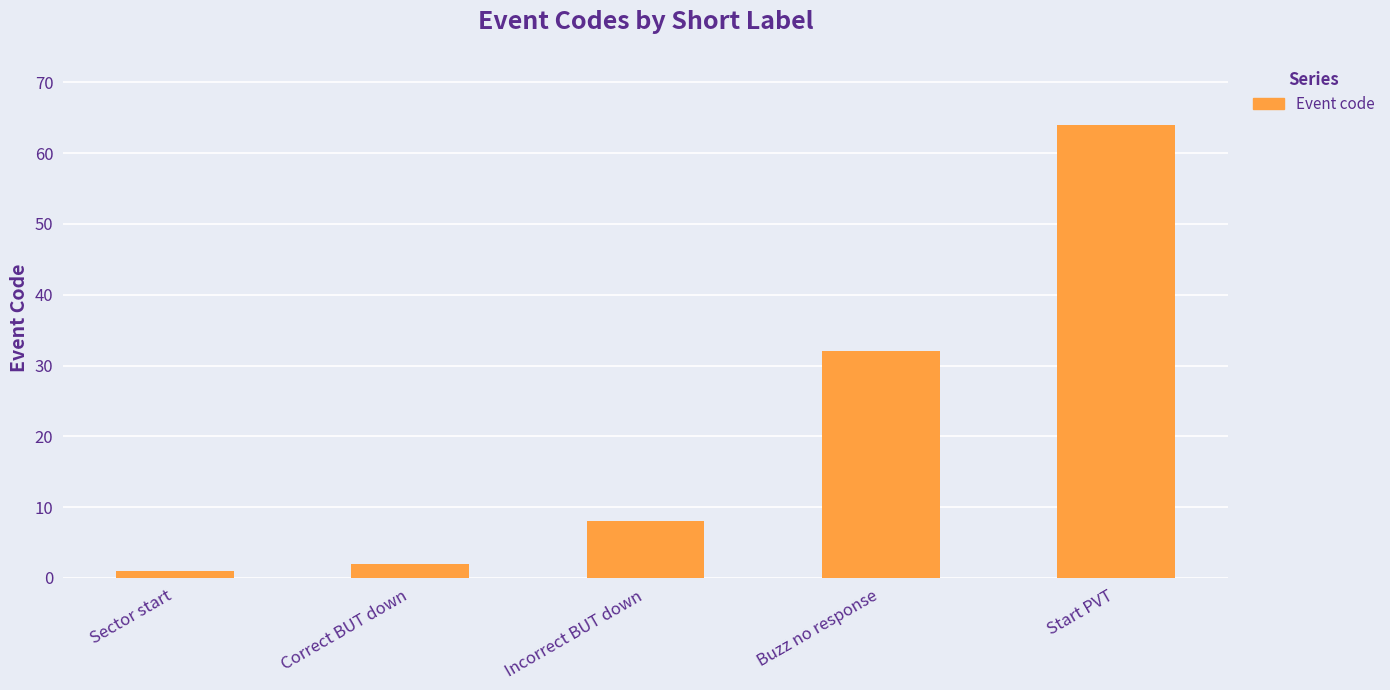

What is the approximate value at Buzz no response?

32